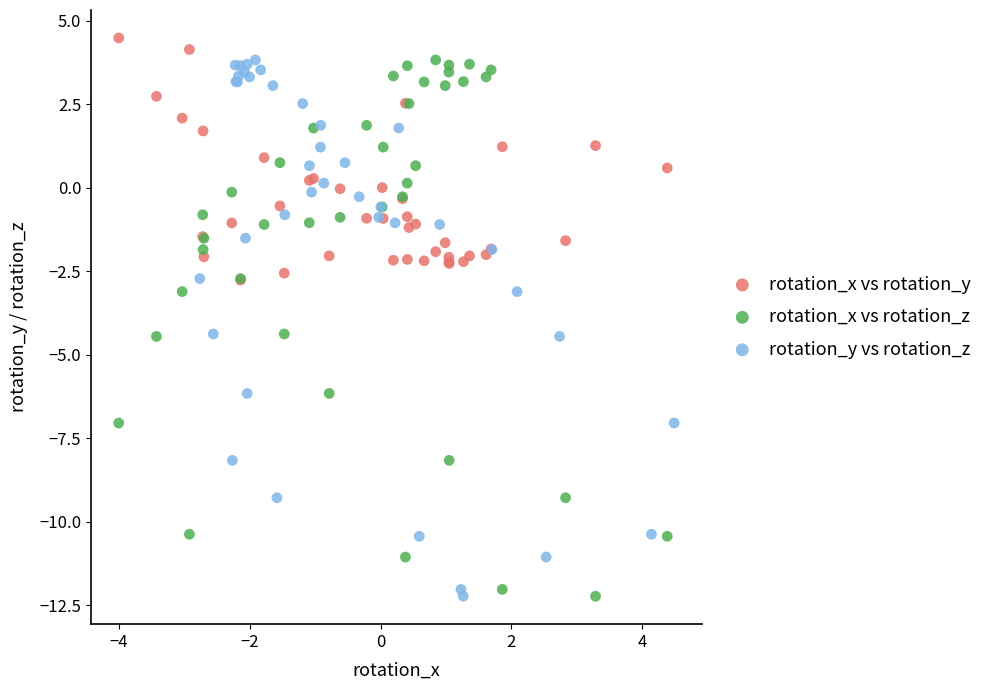

What are all the series names shown in the legend?

rotation_x vs rotation_y, rotation_x vs rotation_z, rotation_y vs rotation_z